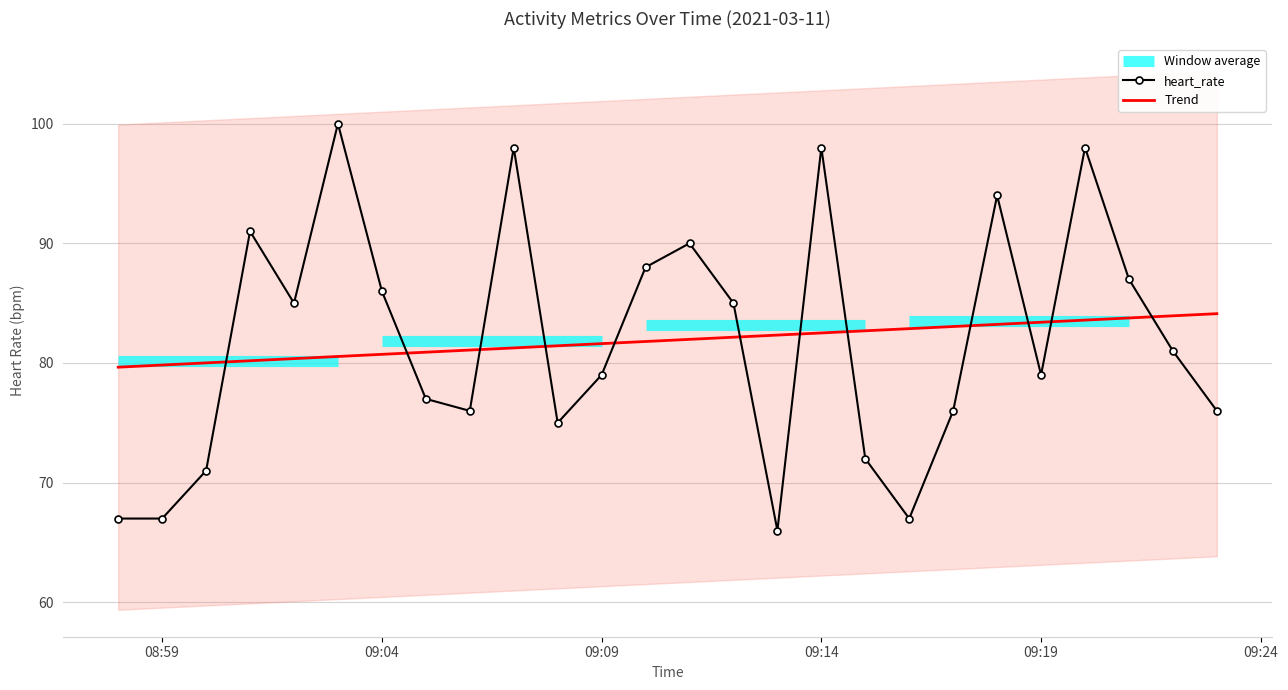

What is the lowest value of the Trend series?

79.6